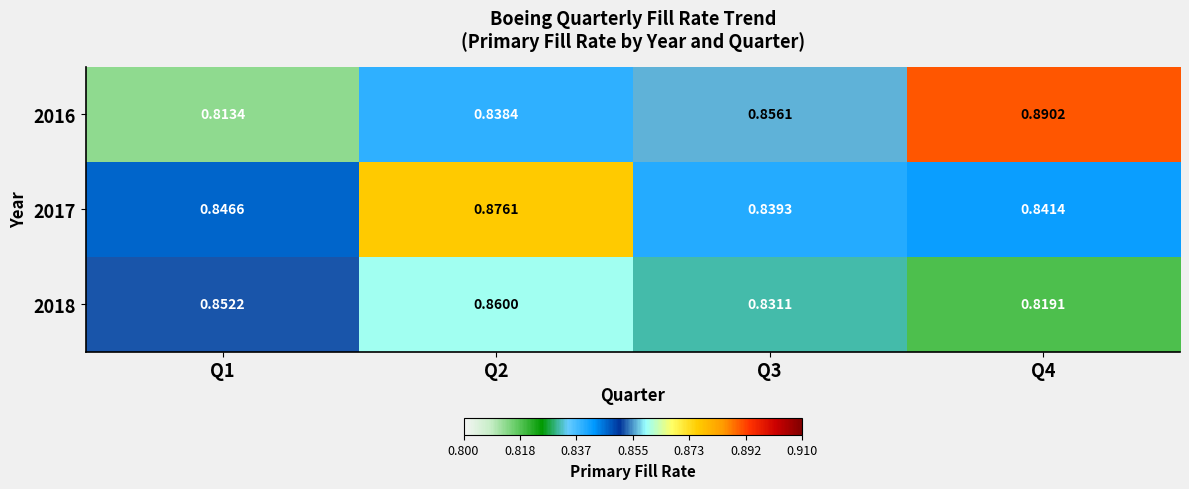

At which category is the sum across all series the highest?

Q2